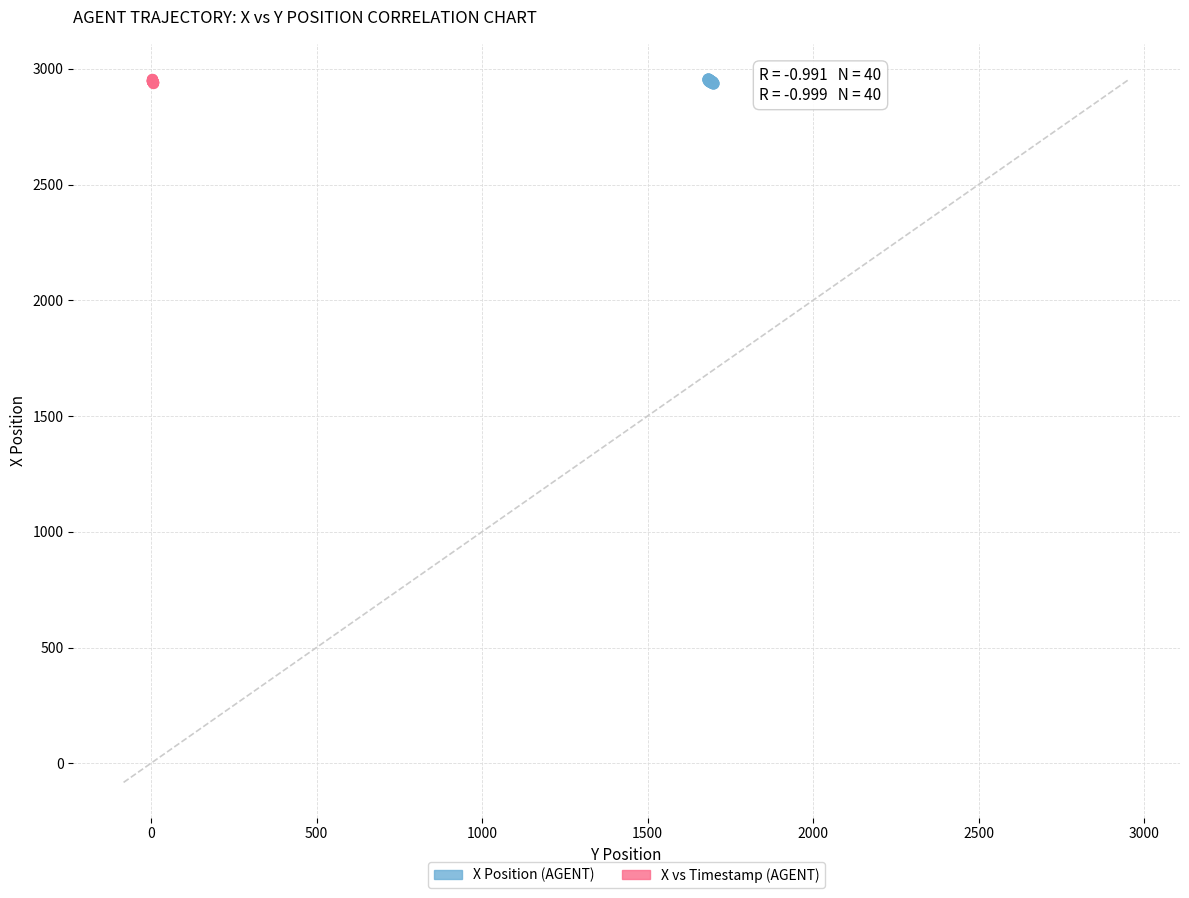

What are all the series names shown in the legend?

X Position (AGENT), X vs Timestamp (AGENT)